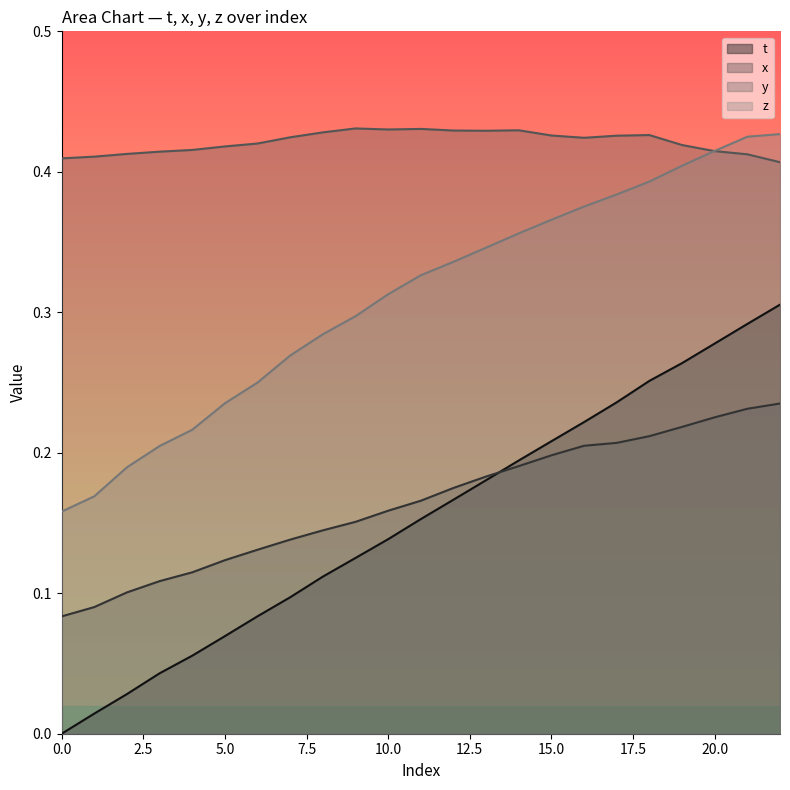

What value does the y series have at 13?

0.4